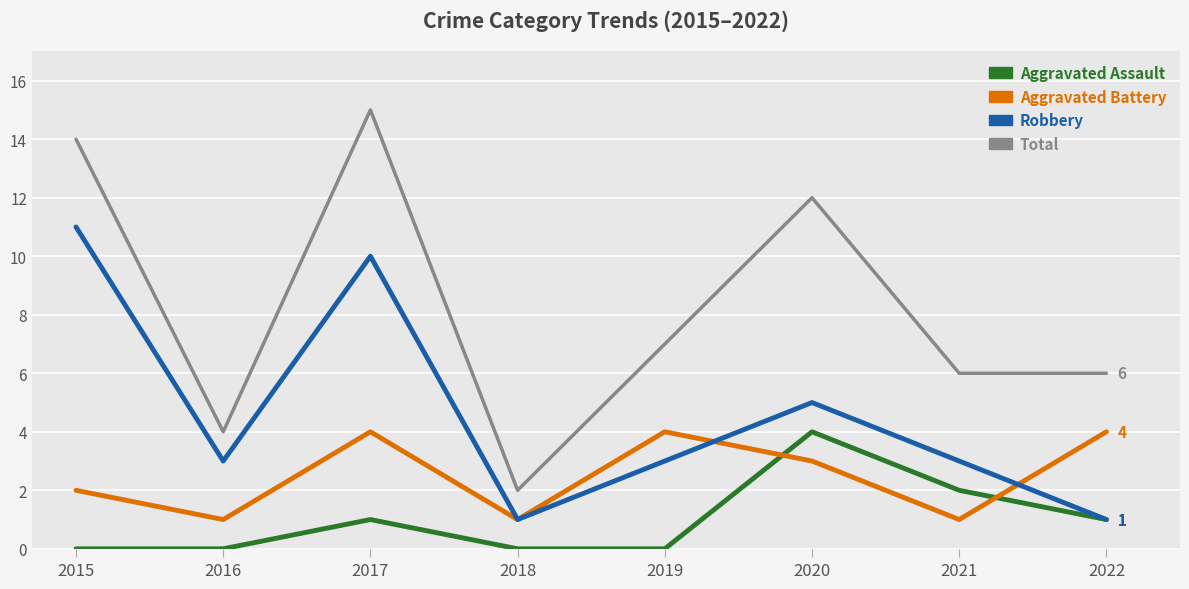

True or false: Total and Aggravated Assault cross at least once.

False